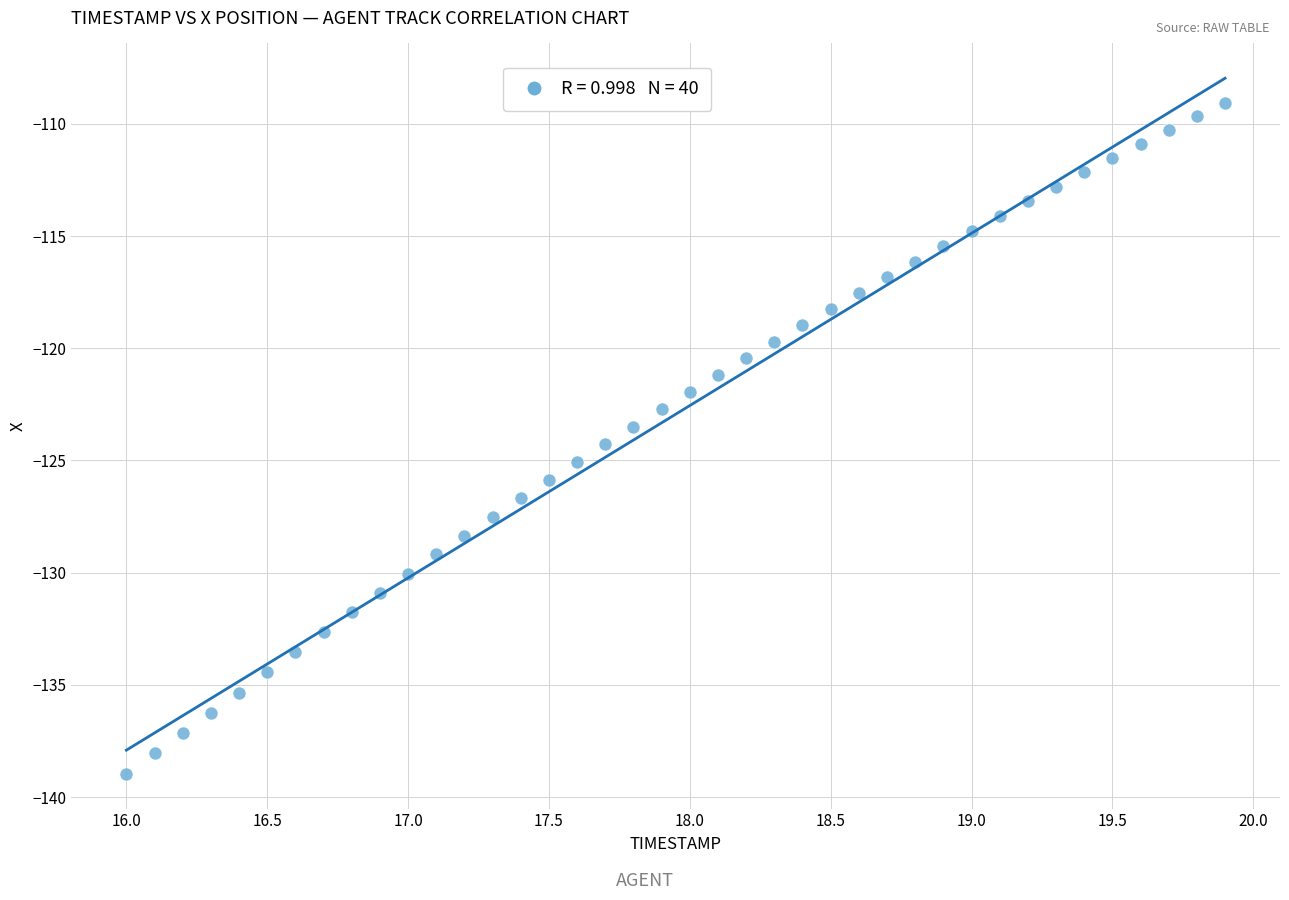

What is the range of Y values (max minus min)?

29.9